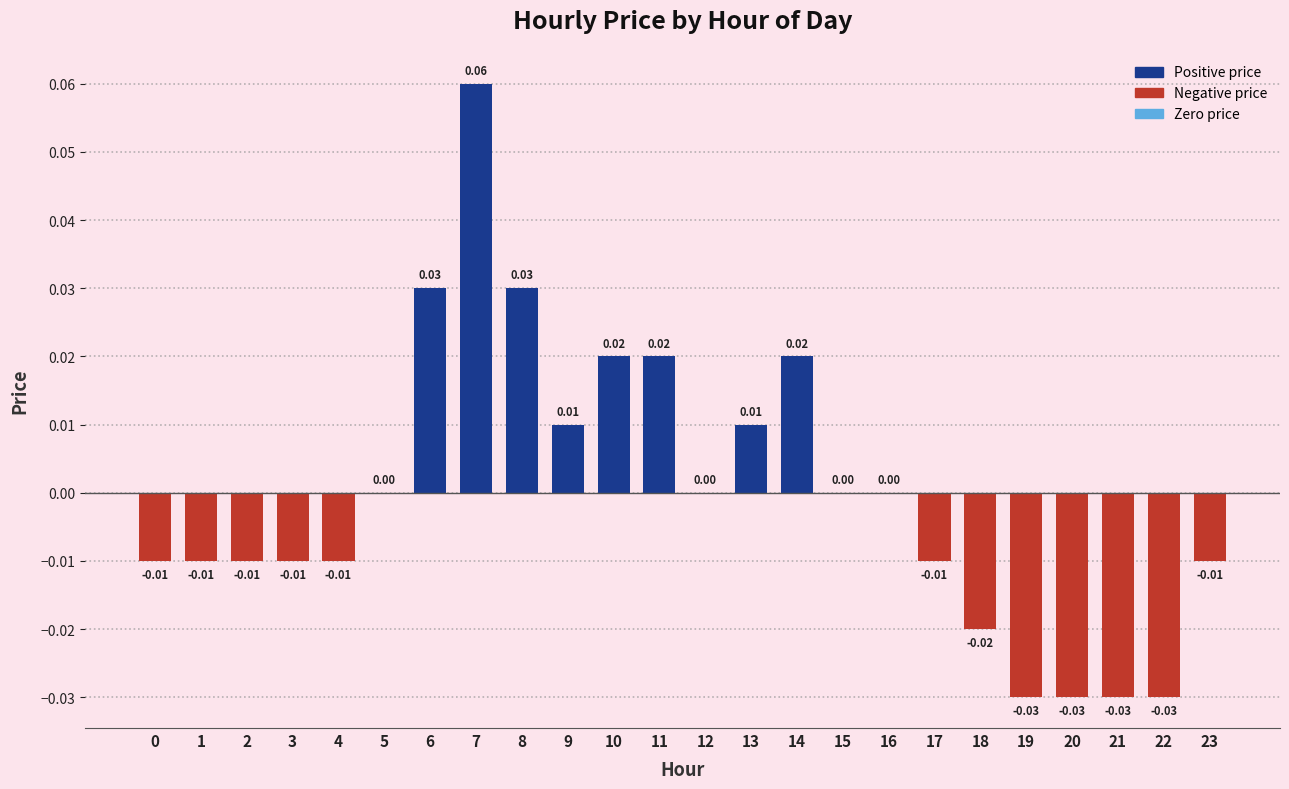

Between 3 and 7, which is larger?

7